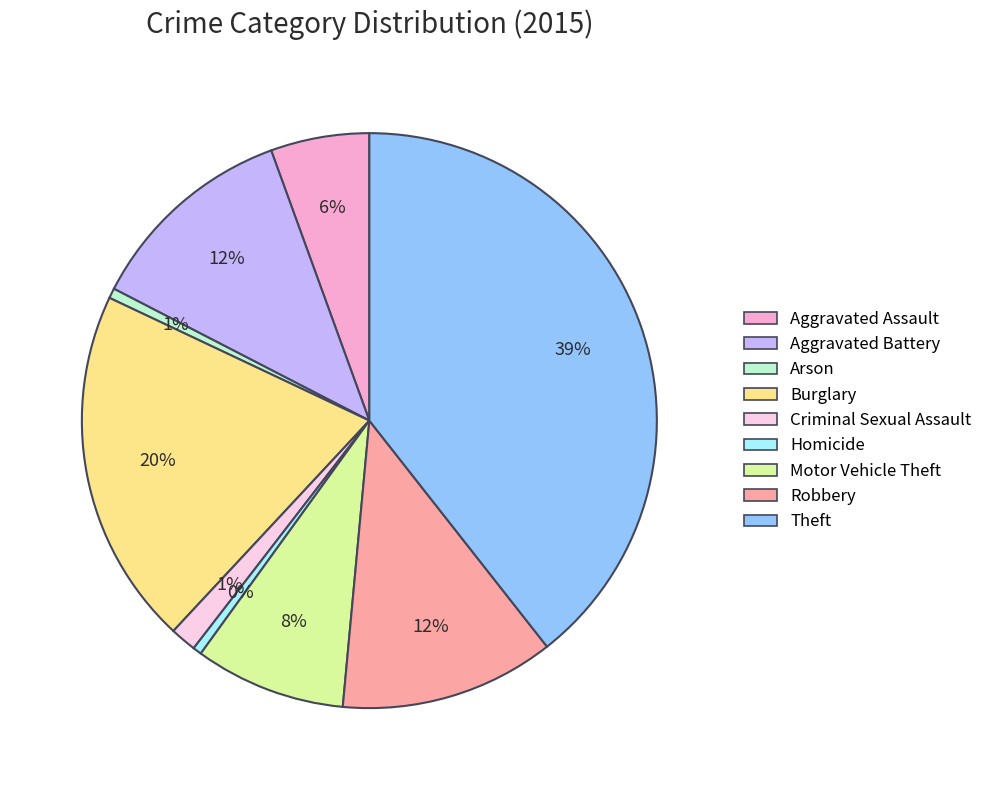

Combined, do Arson and Burglary account for over 50%?

No